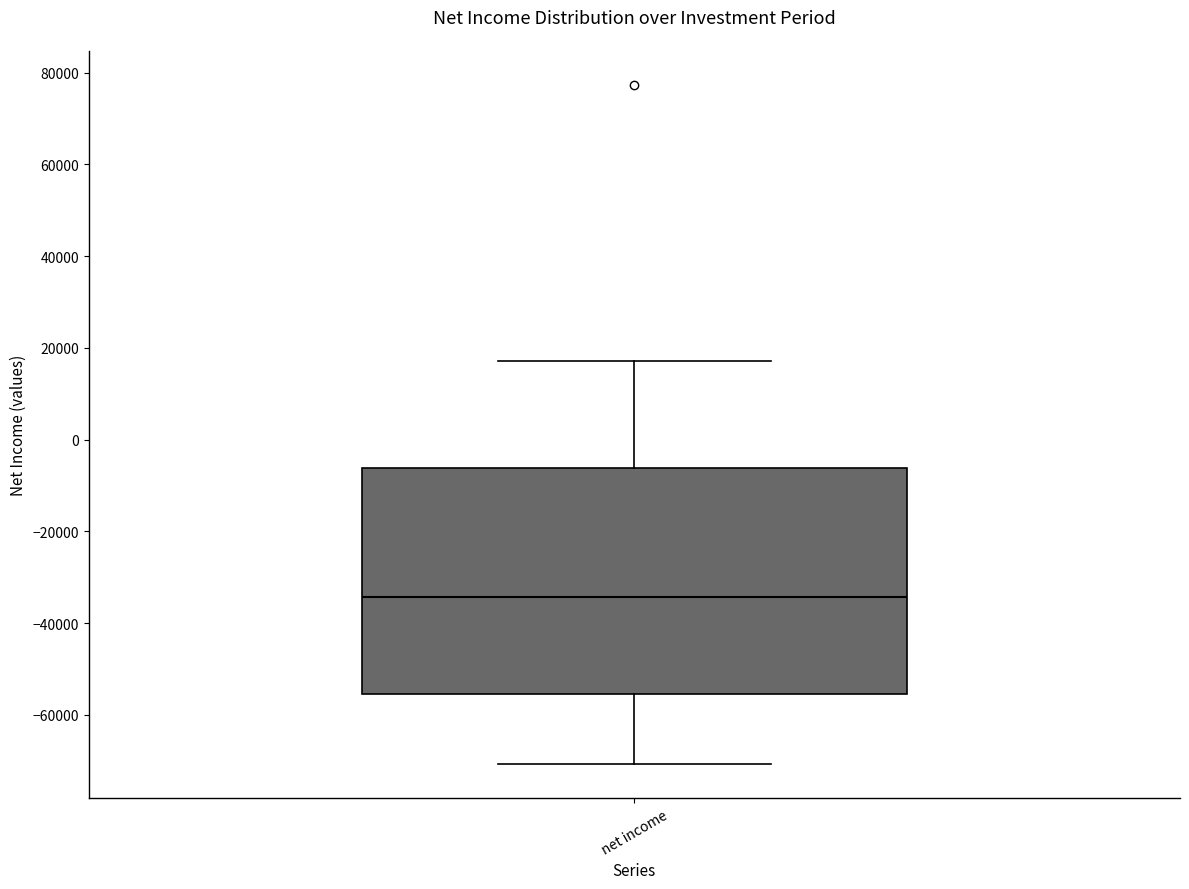

Transcribe this box plot: give where the median line is, the range the box spans, and where the two whiskers end, as read against the y-axis. The values are not printed on the chart, so give them approximately, as read against the axis.

median -34000, box -56000 to -6000, whiskers -70000 to 18000